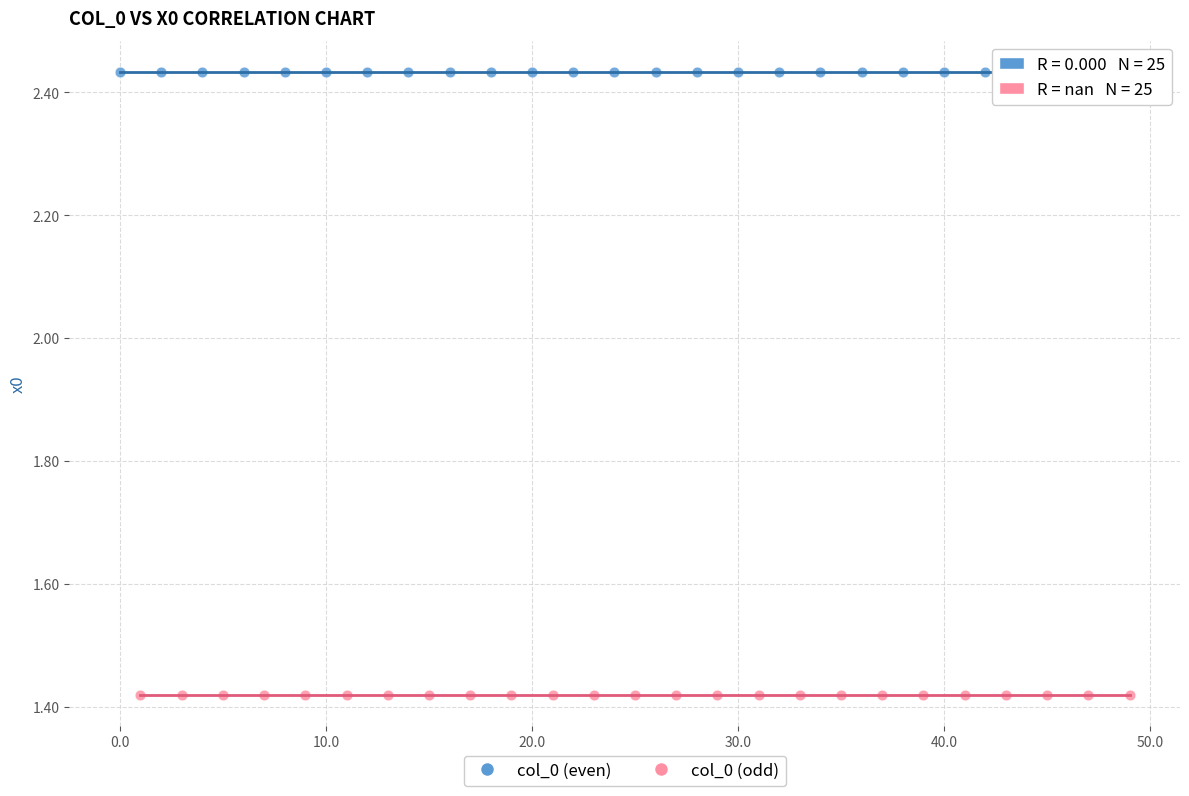

Which series reaches the minimum Y coordinate?

col_0 (odd)